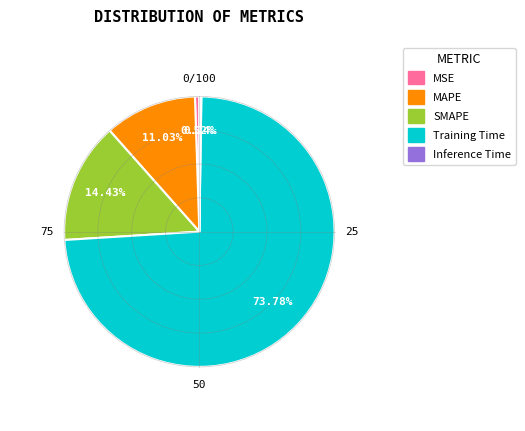

What is the largest slice in the pie chart?

Training Time